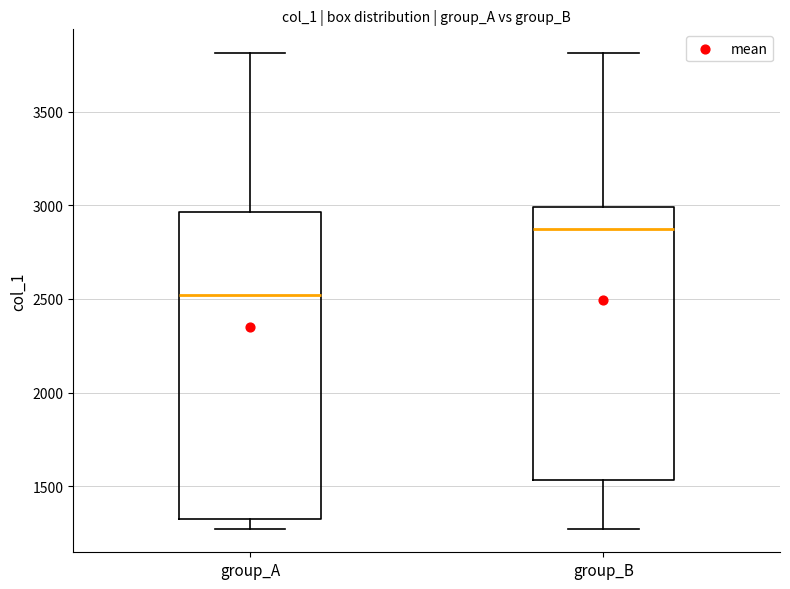

Reading left to right, transcribe this box plot: for each box, give where its median line is, the range the box spans, and where its two whiskers end, as read against the y-axis. The values are not printed on the chart, so give them approximately, as read against the axis.

group_A: median 2500, box 1300 to 2950, whiskers 1250 to 3800
group_B: median 2850, box 1550 to 3000, whiskers 1250 to 3800